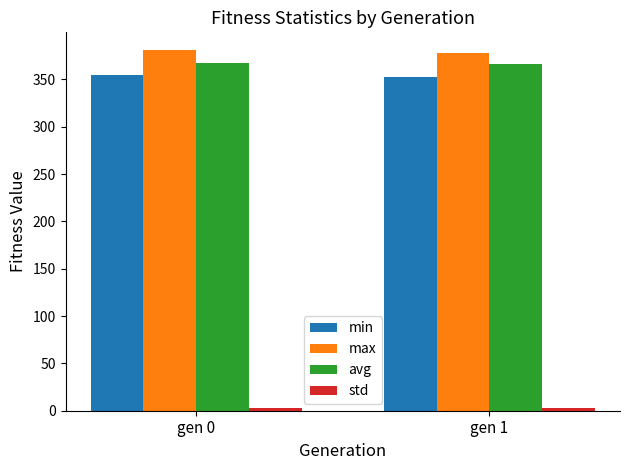

True or false: avg has a value of 141.0 at gen 0.

False